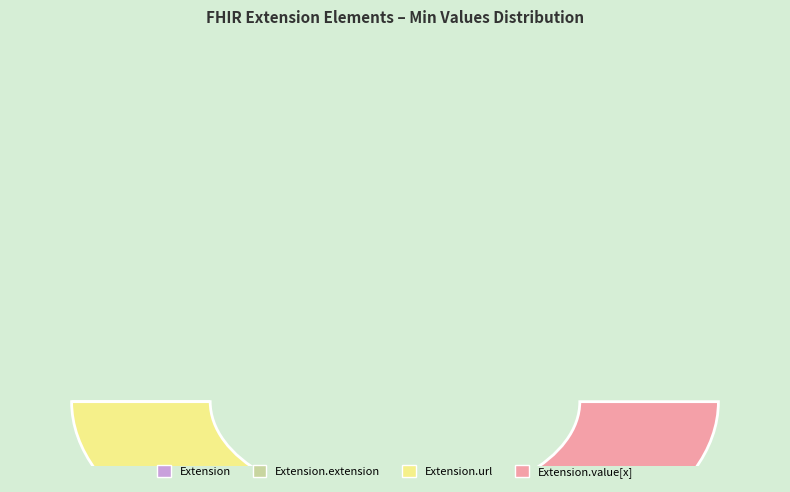

To the nearest percent, what is the difference between the Extension.extension and Extension.url slice percentages?

50%